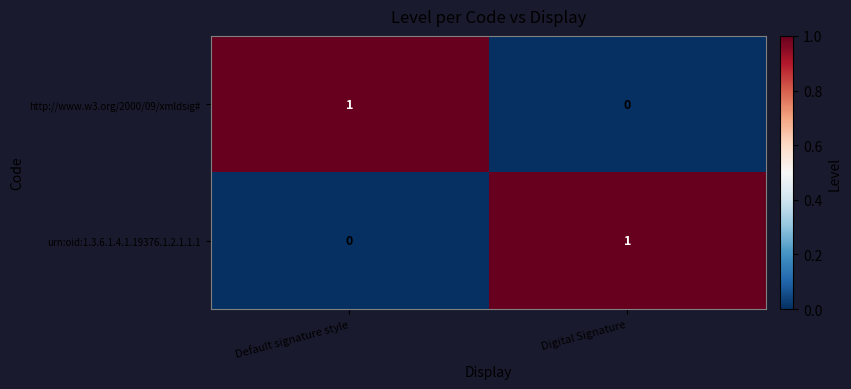

Reading left to right, transcribe all the data shown in this chart.

http://www.w3.org/2000/09/xmldsig#: Default signature style=1	Digital Signature=0
urn:oid:1.3.6.1.4.1.19376.1.2.1.1.1: Default signature style=0	Digital Signature=1